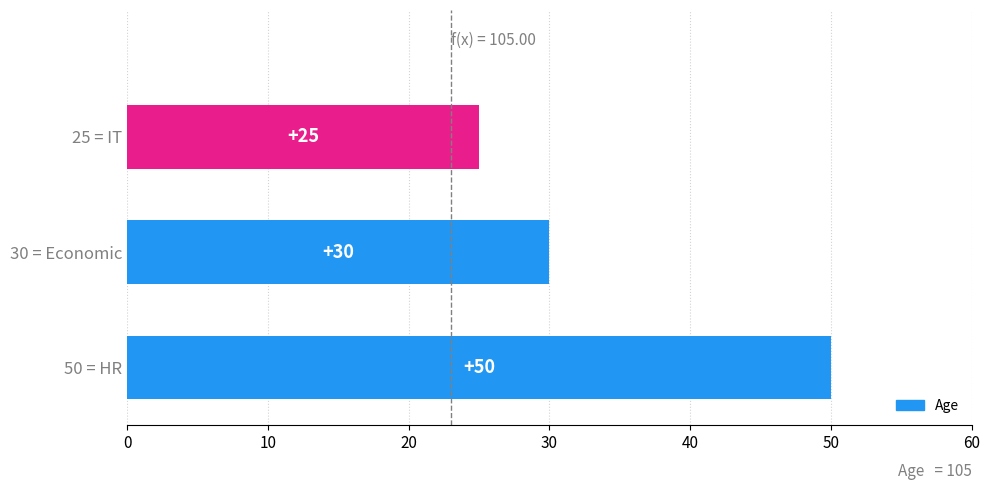

Approximately how many times larger is the value at 50 = HR compared to 25 = IT?

2.0